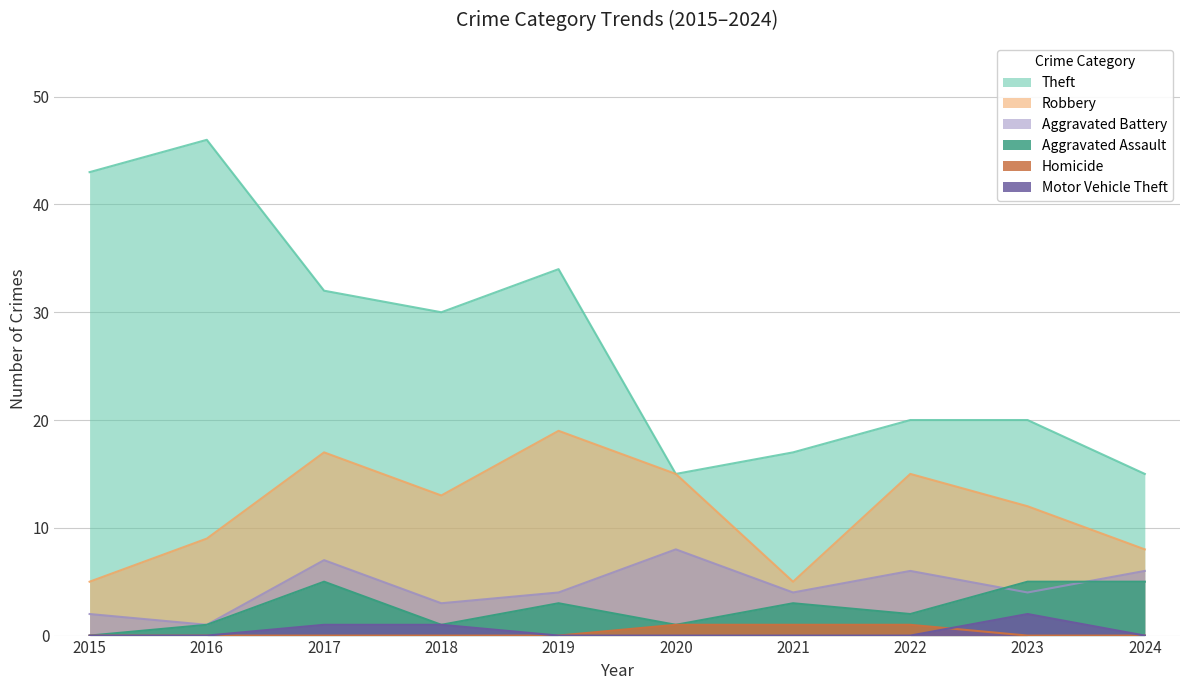

What is the maximum value for Robbery?

19